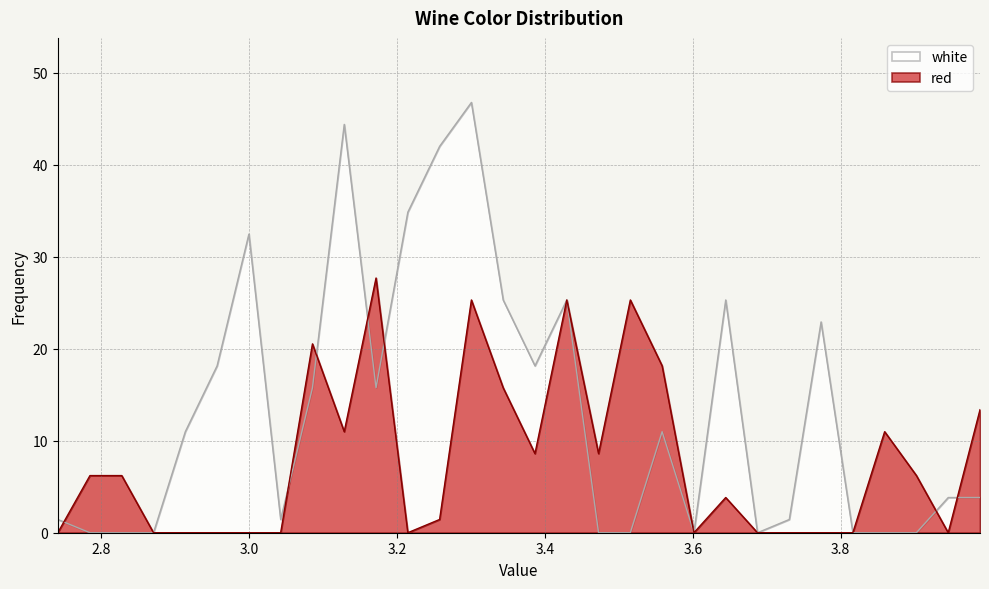

What is the difference between the second highest and second lowest values in the white series?

44.4